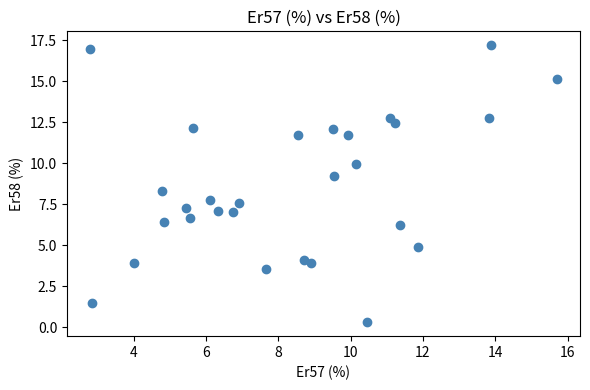

What is the range of X values (max minus min)?

12.9